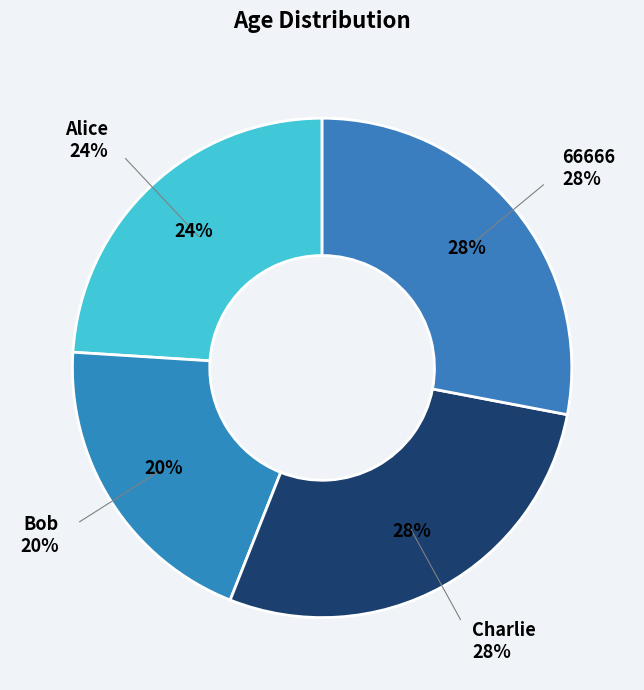

The Bob slice represents 20% of the pie. True or false?

True